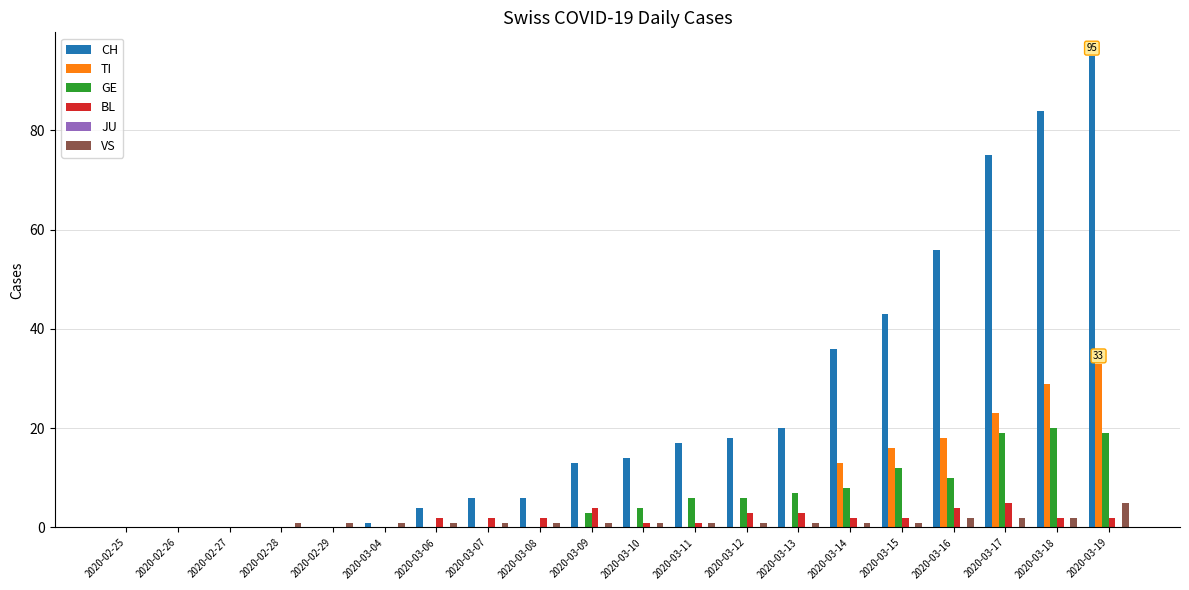

Does the chart contain stacked bars?

No